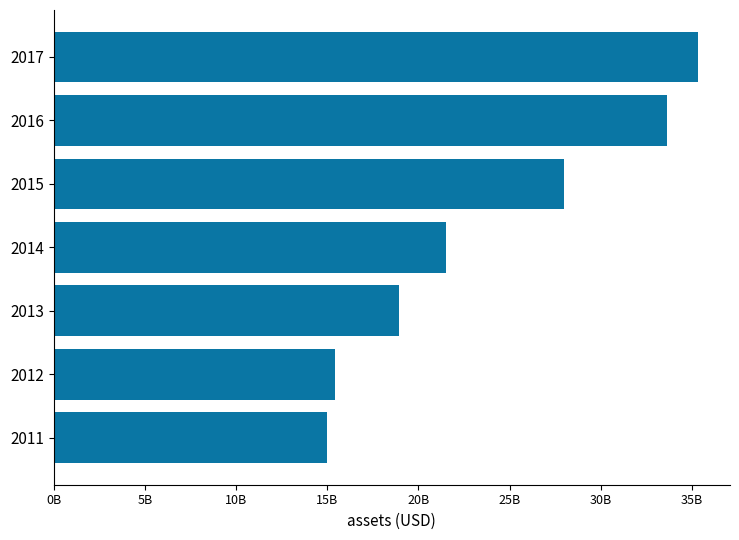

What is the difference between the maximum and second lowest values?

19874214000